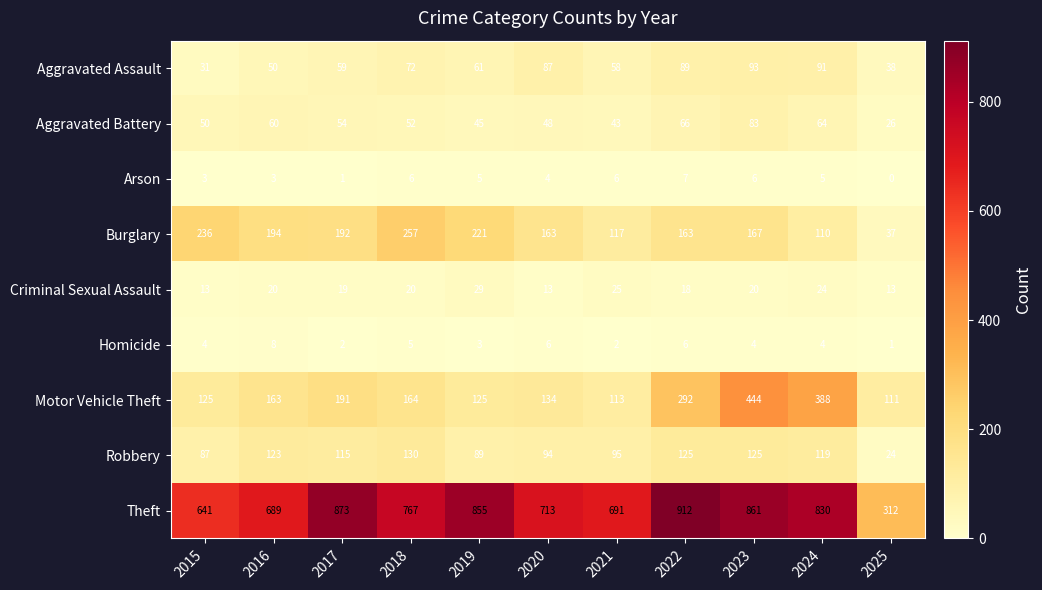

Count the number of categories in the chart.

11